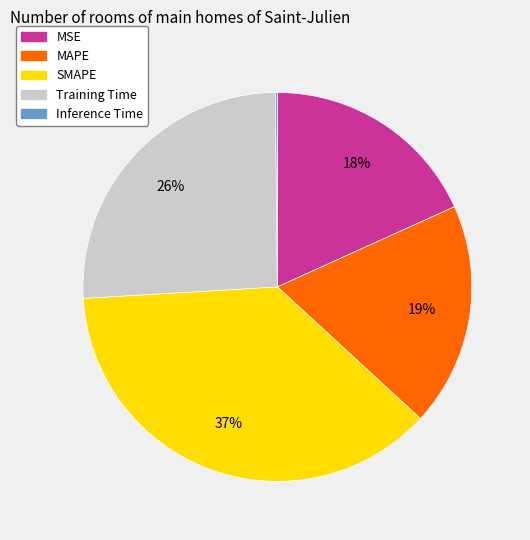

Is it true that MAPE is 19% of the pie?

True